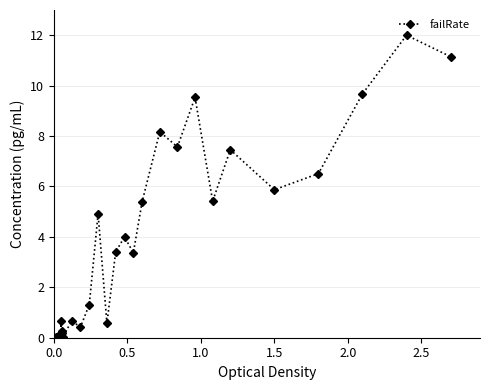

True or false: the data has more than 0 interior local peaks.

True